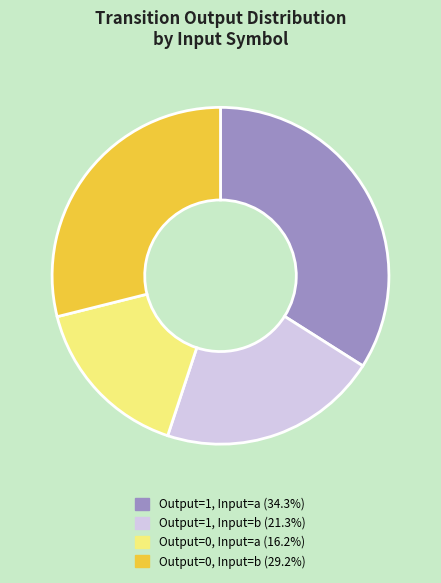

Is there any slice that represents more than half of the pie?

No